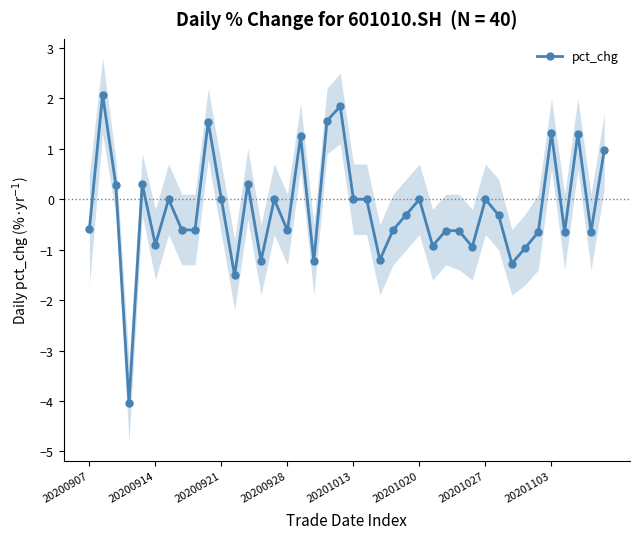

Is it true that pct_chg equals 0.5 at 20201103?

False